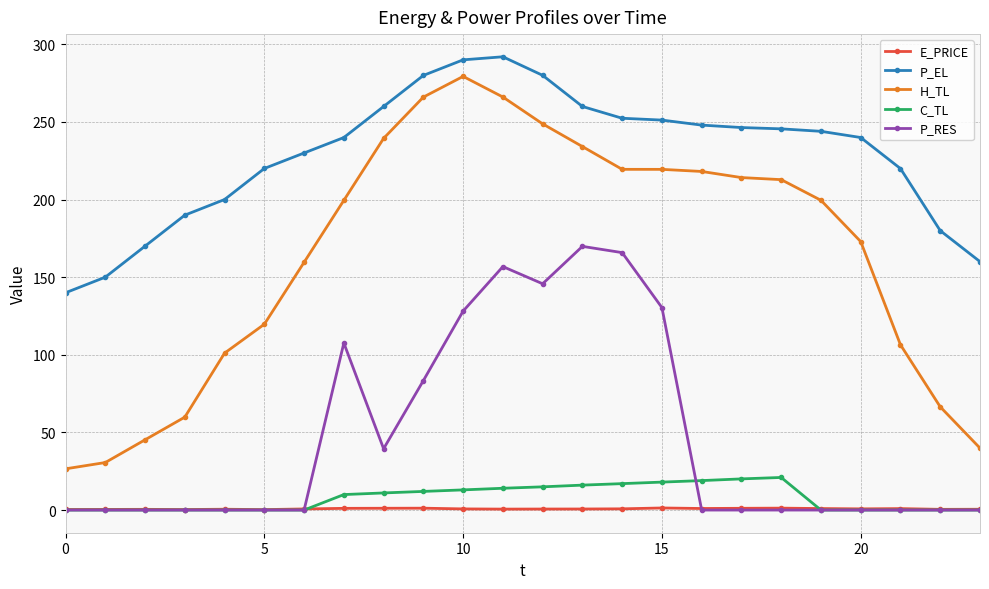

What is the greatest value displayed?

292.0